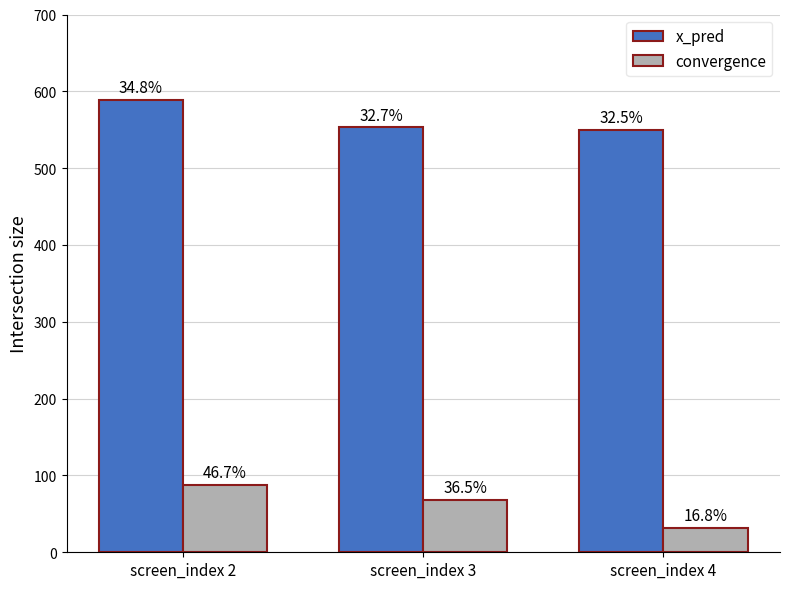

Which series has the widest spread of values?

convergence